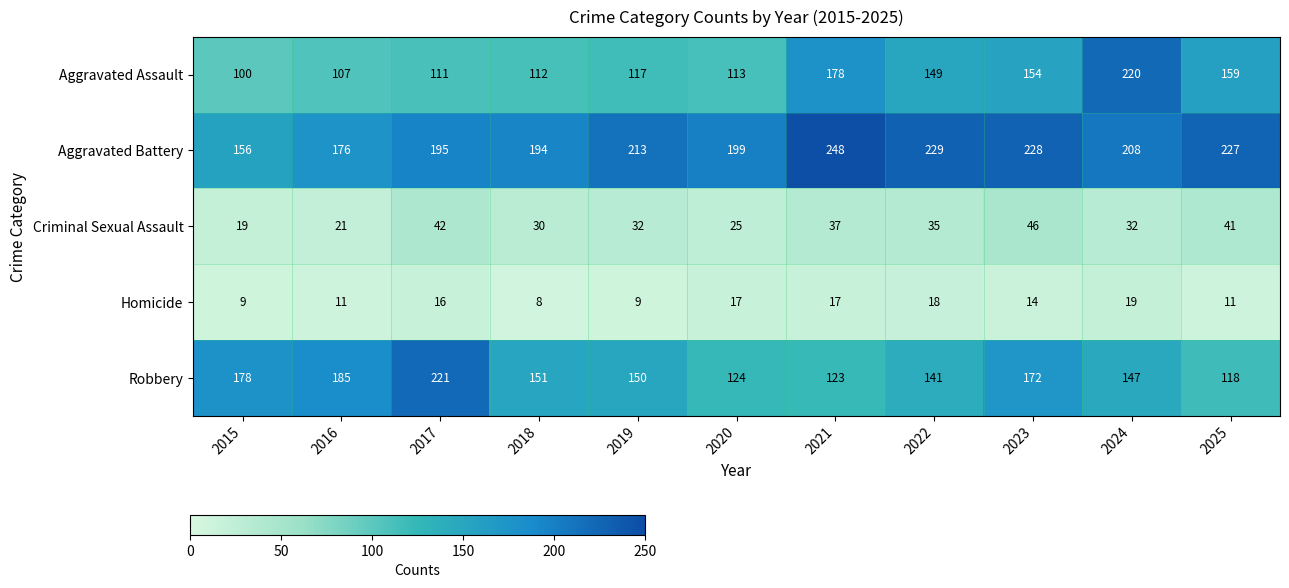

The value of Robbery at 2021 is 53. True or false?

False